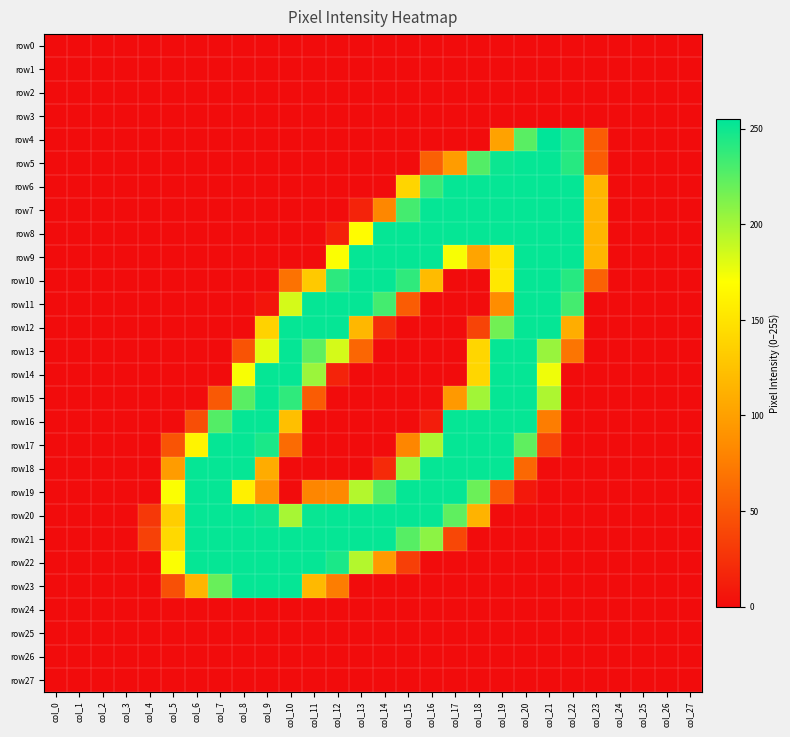

Which category has the lowest value across all series?

col_0